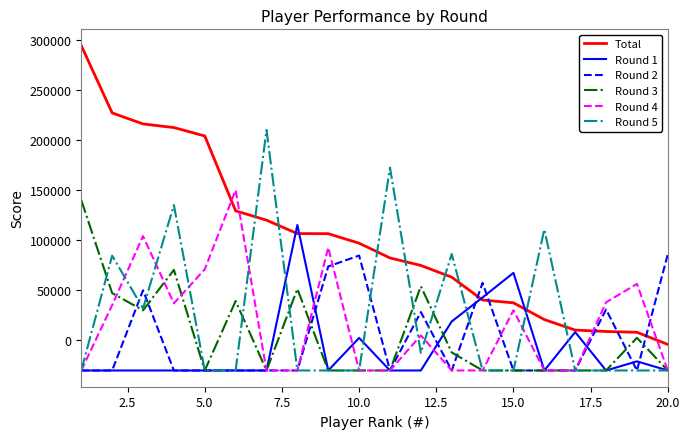

Which series has the largest total across all categories?

Total